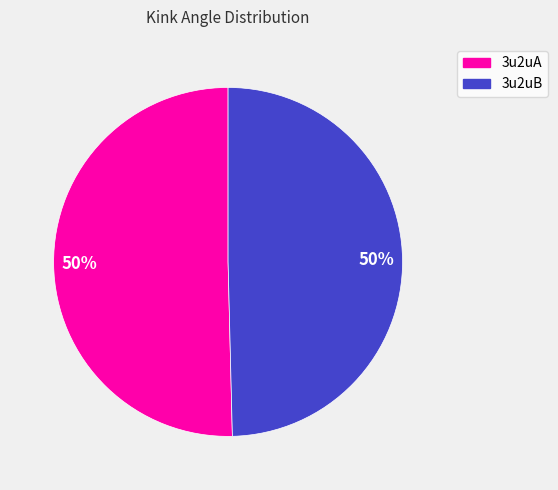

To the nearest percent, what is the average slice percentage?

50%